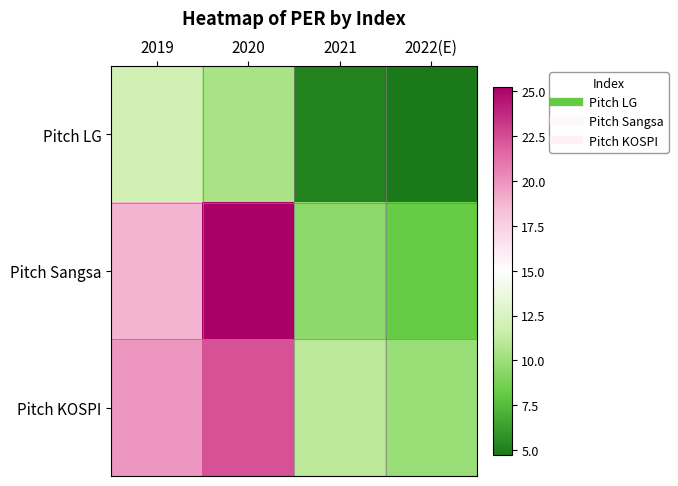

Which series changed the most between 2020 and 2021?

Pitch Sangsa